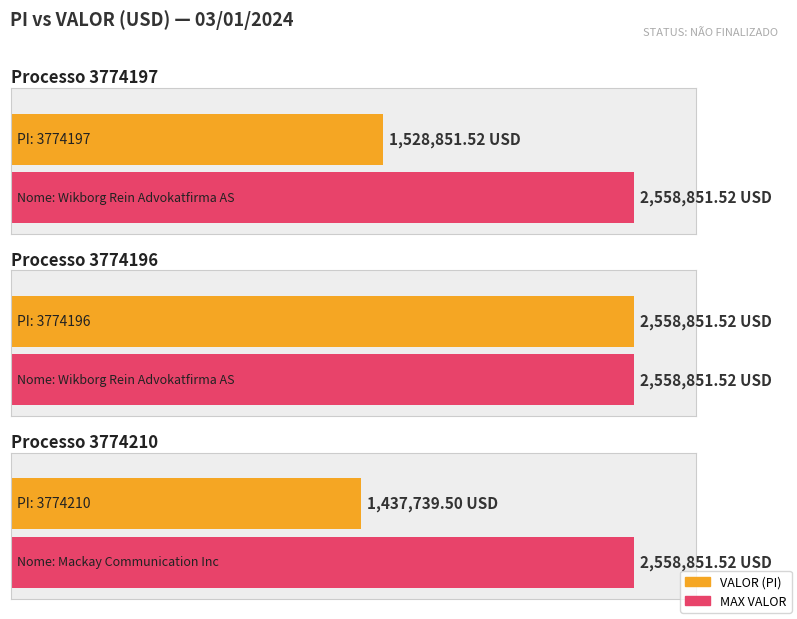

Where is the data nearest to the value 1998295?

3774197